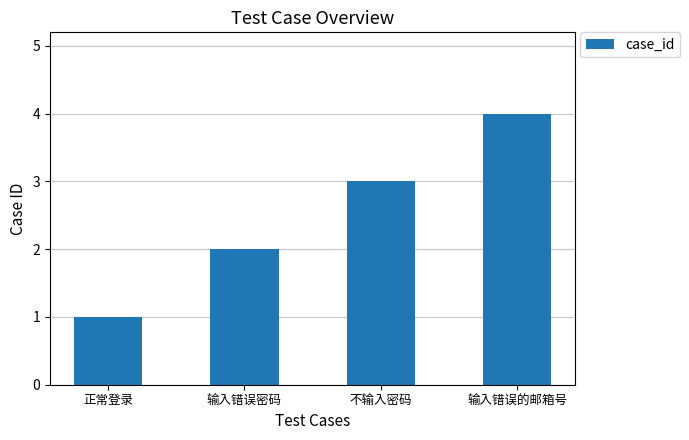

What is the maximum value shown in the chart?

4